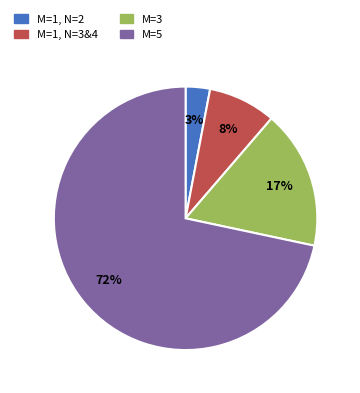

To the nearest percent, what is the difference between the largest and smallest slice percentages?

69%